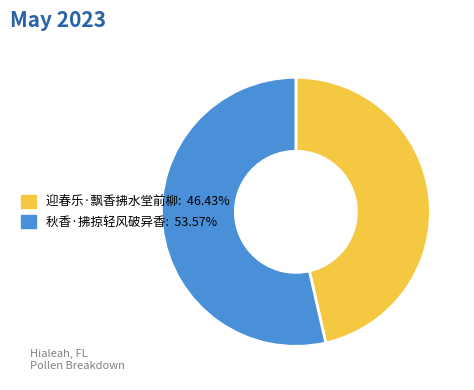

Is the sum of 迎春乐·飘香拂水堂前柳 and 秋香·拂掠轻风破异香 greater than half?

Yes